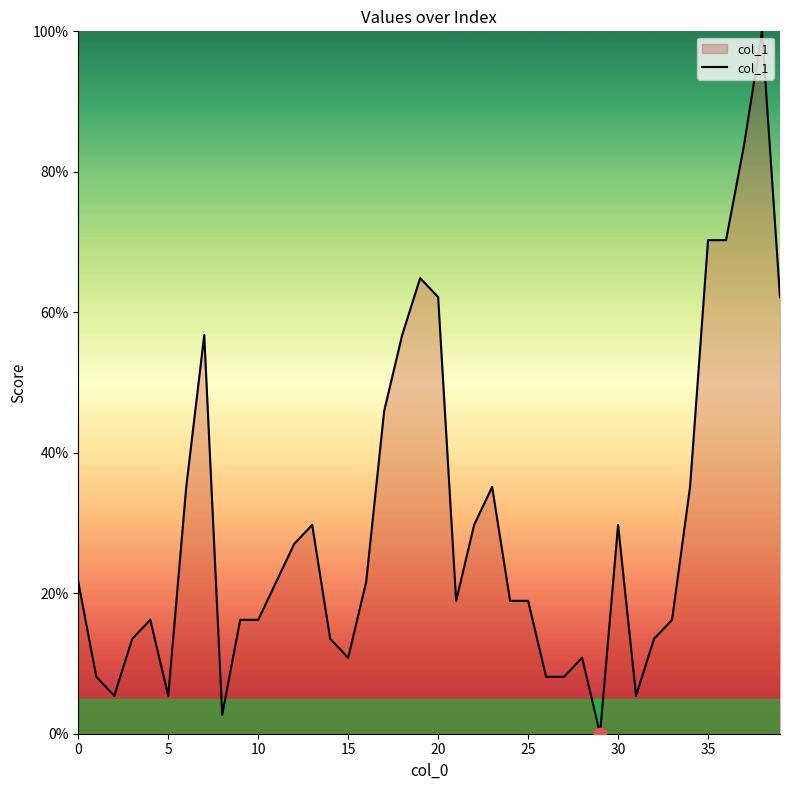

What is the difference between the maximum and minimum values?

100.0